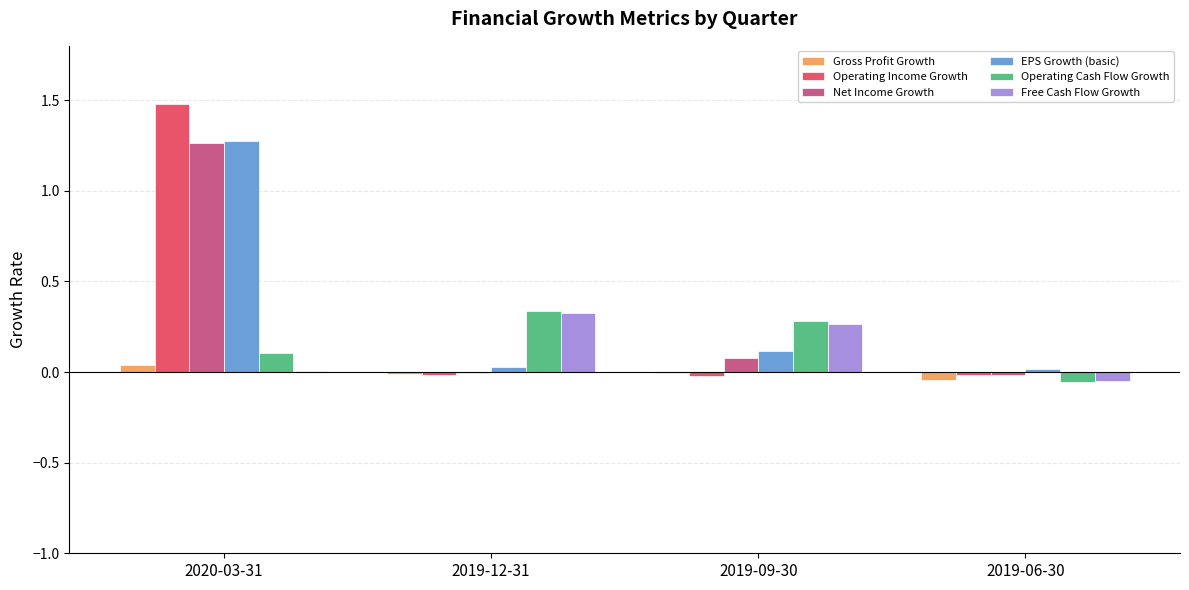

Is the value of EPS Growth (basic) at 2019-09-30 greater than the value of Net Income Growth at 2019-12-31?

Yes